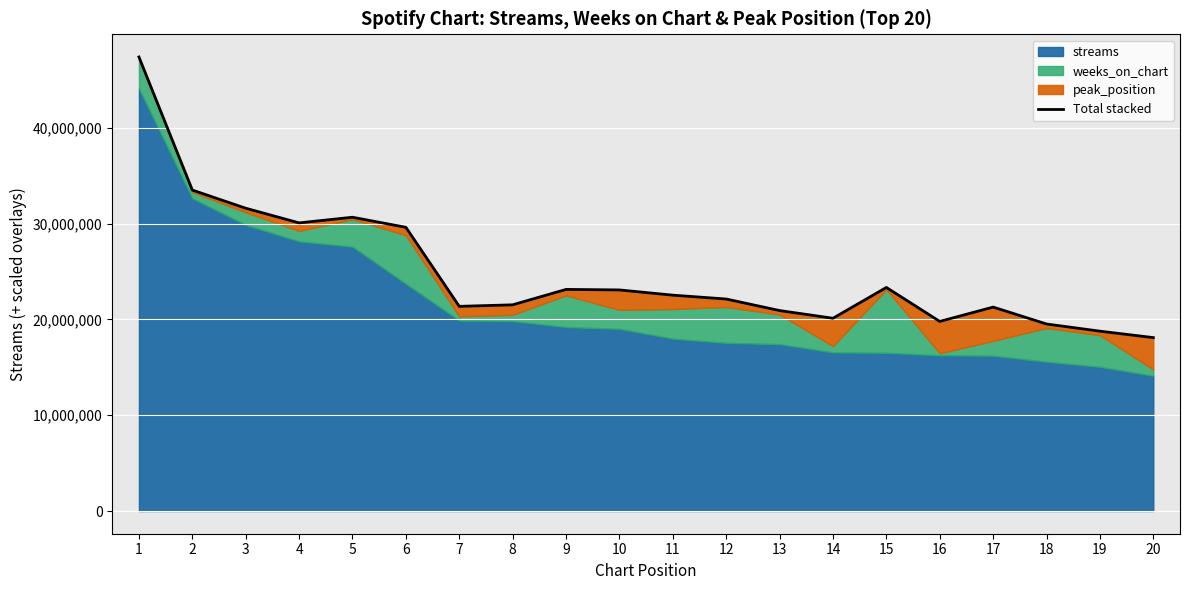

List the labels in order of value, largest first.

1, 2, 3, 5, 4, 6, 15, 9, 10, 11, 12, 8, 7, 17, 13, 14, 16, 18, 19, 20